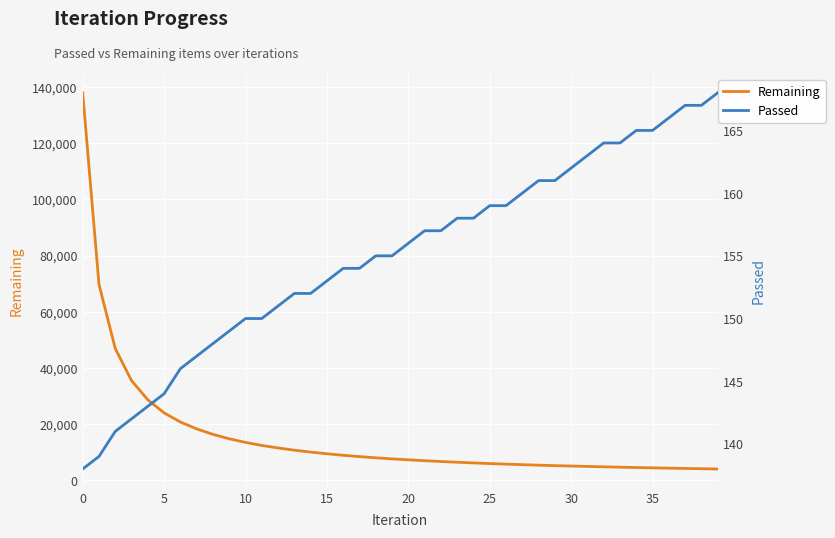

Is it true that Passed equals 98 at 27?

False